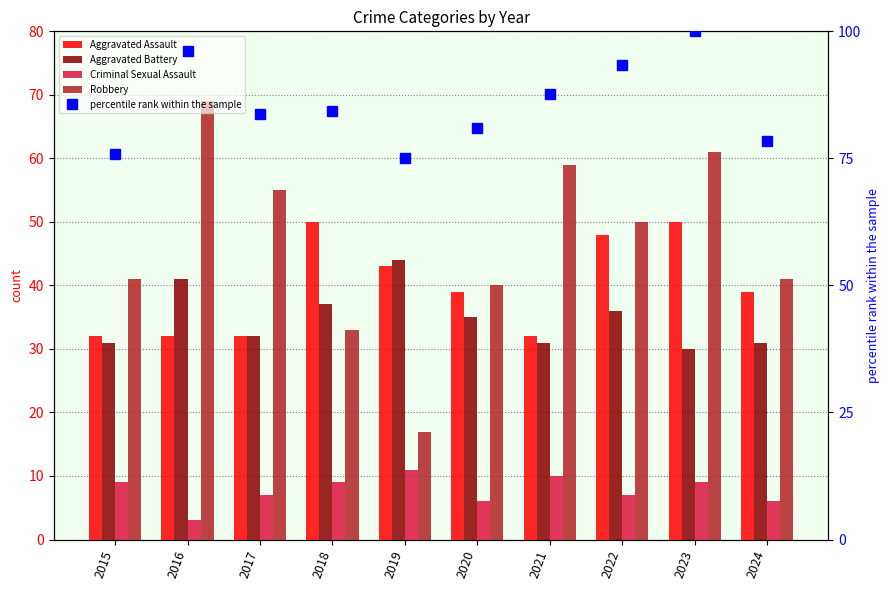

What is the difference between the highest and lowest values at 2017?

76.7